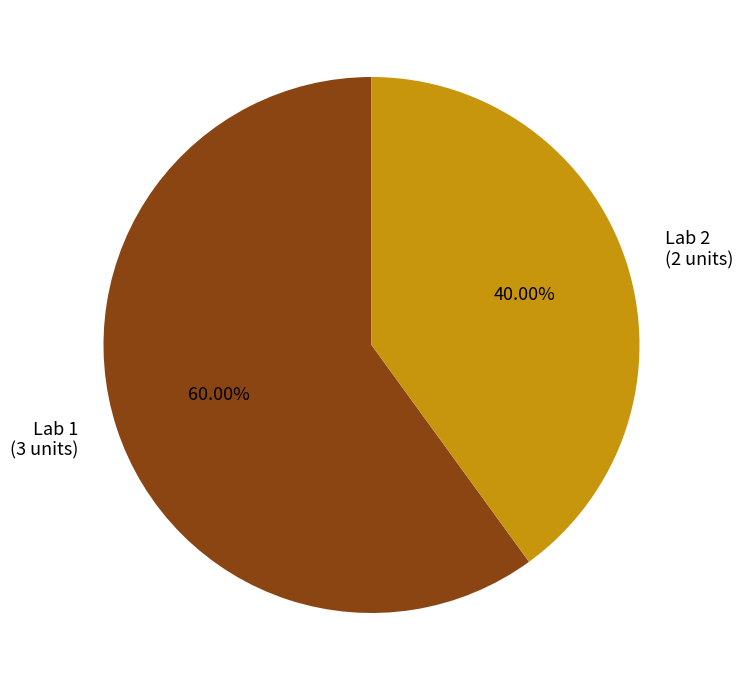

True or false: Lab 2 accounts for 54% of the total.

False